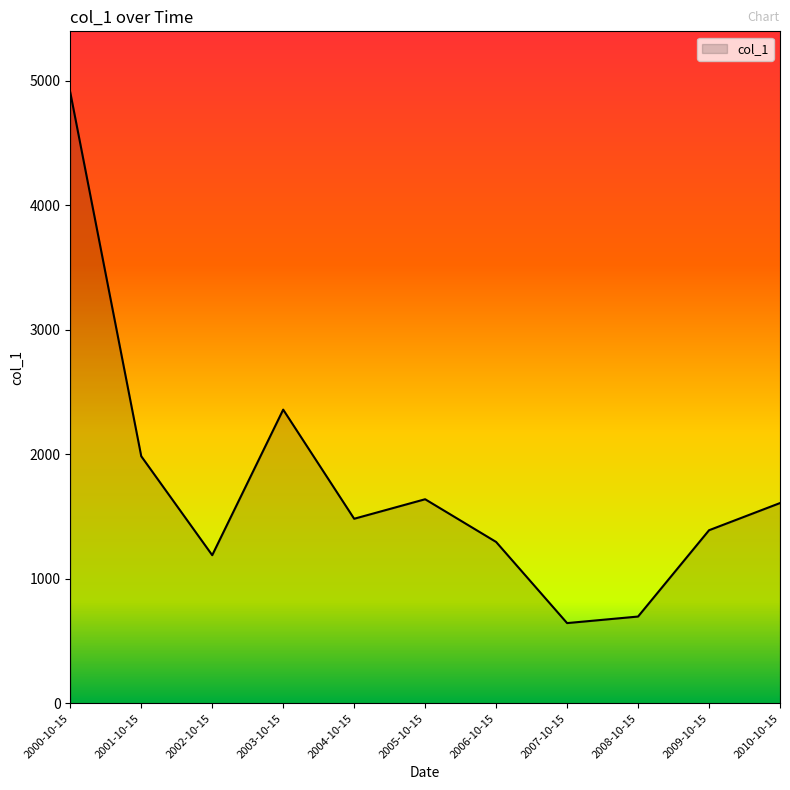

At which category does the chart reach its peak across all series?

2000-10-15